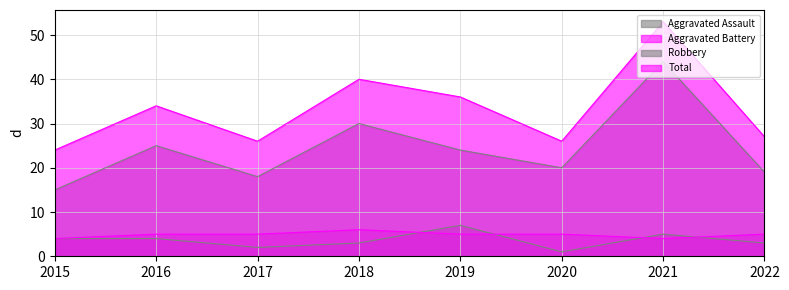

Which series has the largest total across all categories?

Total